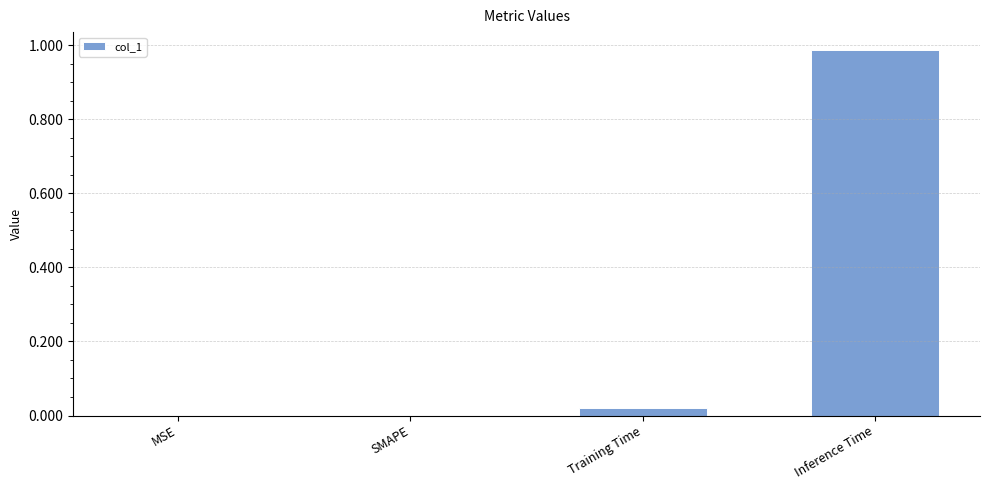

What is the change in value from Training Time to Inference Time?

+1.0